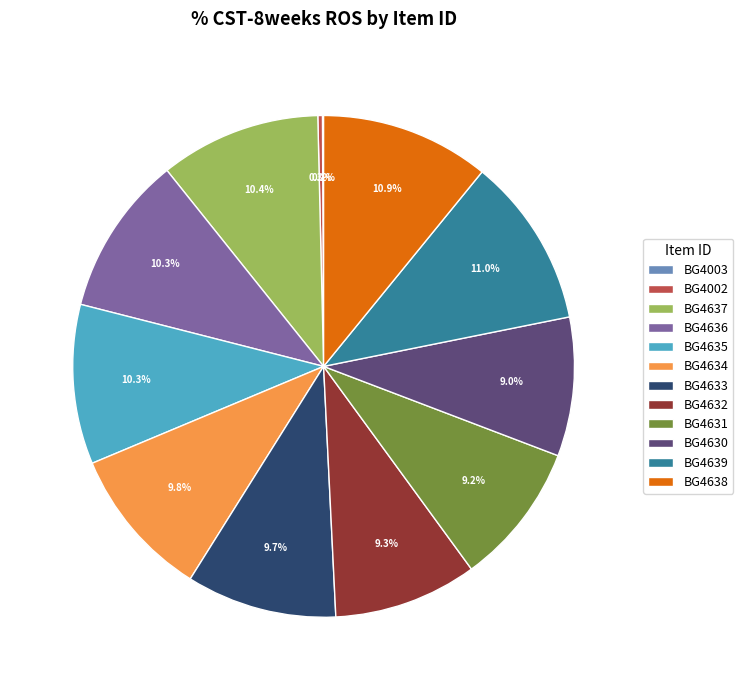

Which has a higher value, BG4638 or BG4002?

BG4638